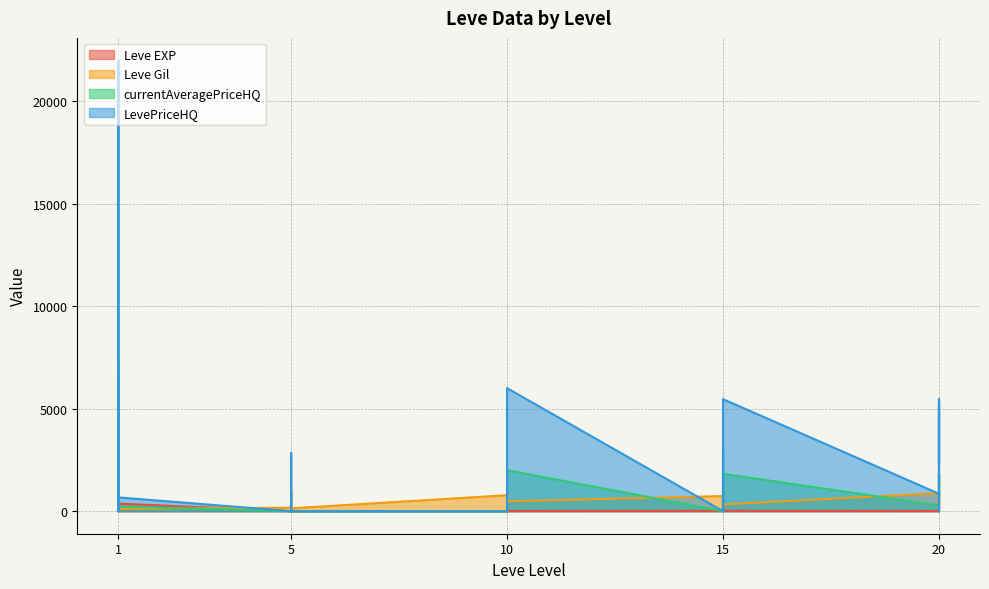

How many values in the LevePriceHQ series are below 674?

15